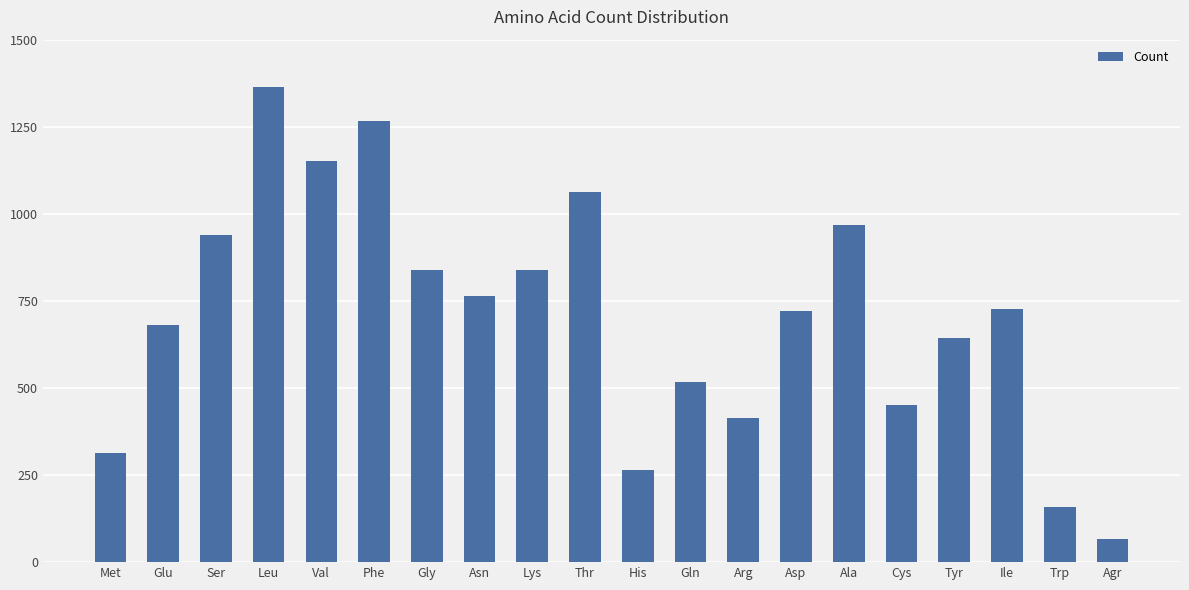

Which has a higher value, Asn or Ser?

Ser